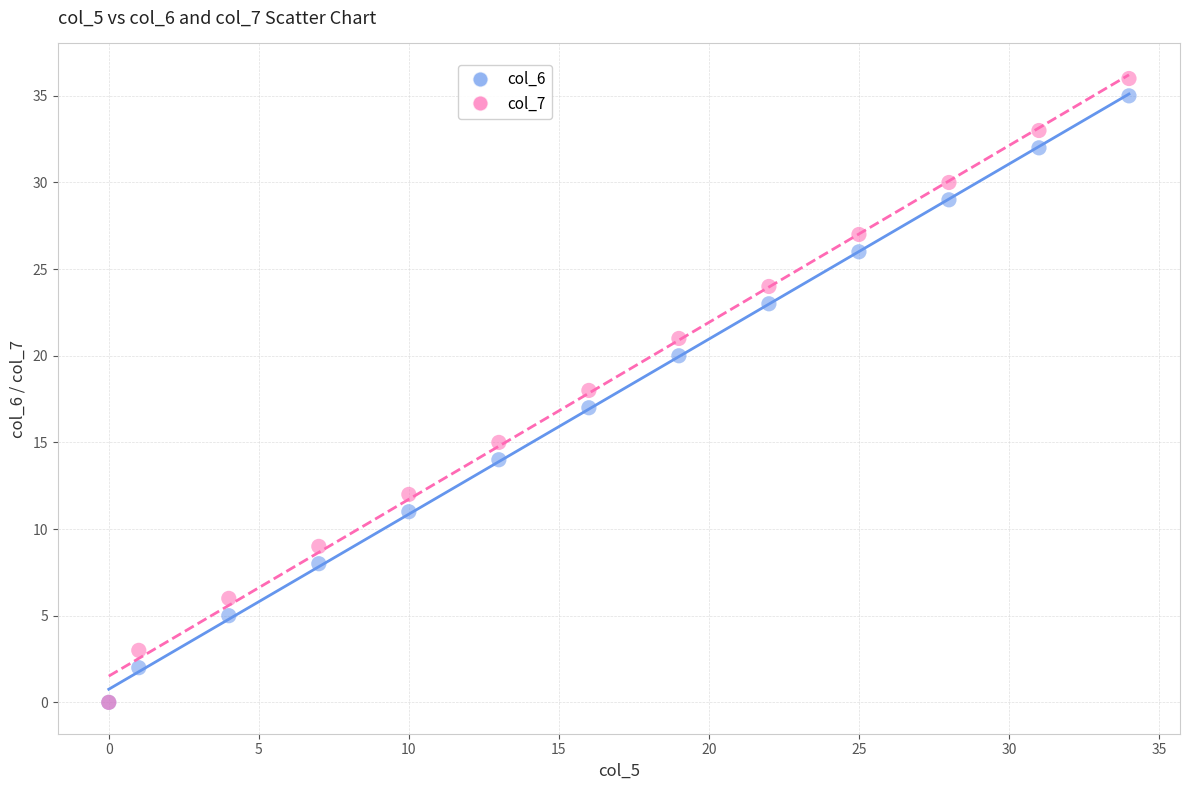

What are all the series names shown in the legend?

col_6, col_7